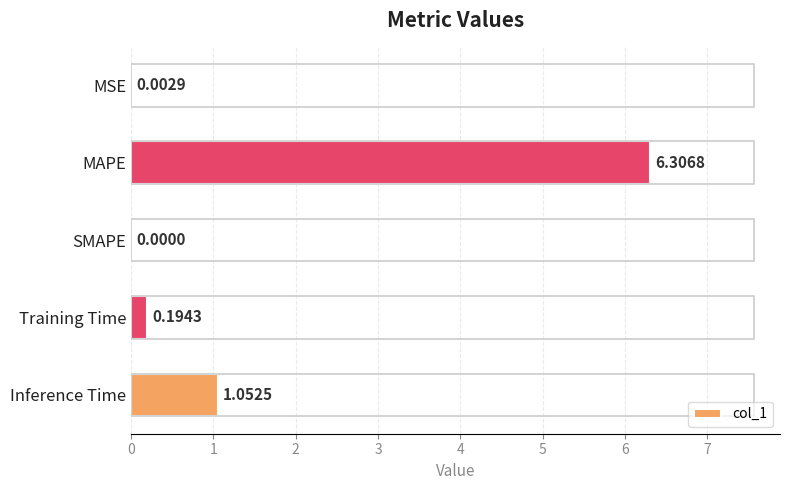

What is the change in value from MAPE to SMAPE?

-6.3